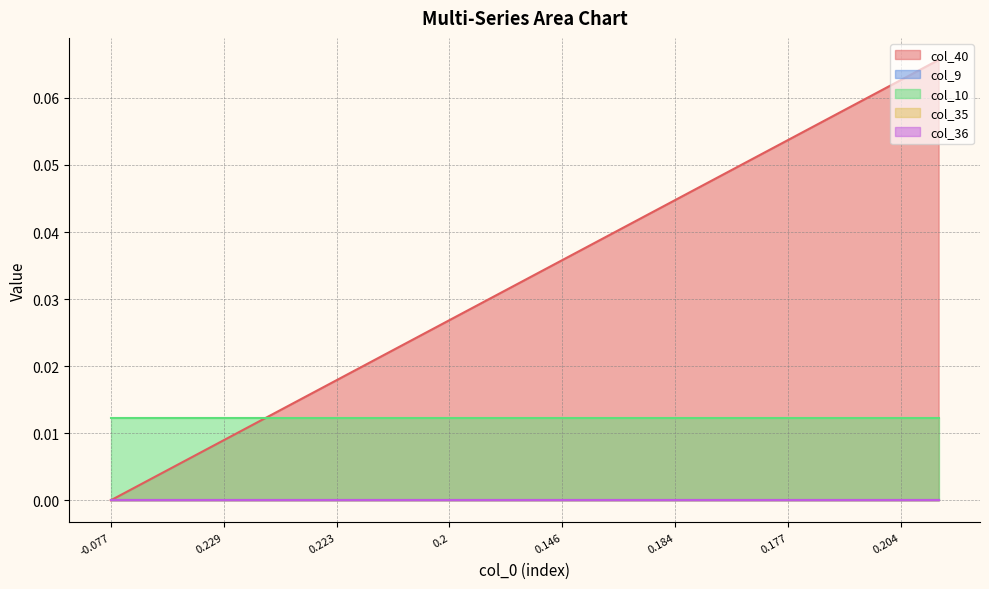

How many lines are shown in the chart?

5